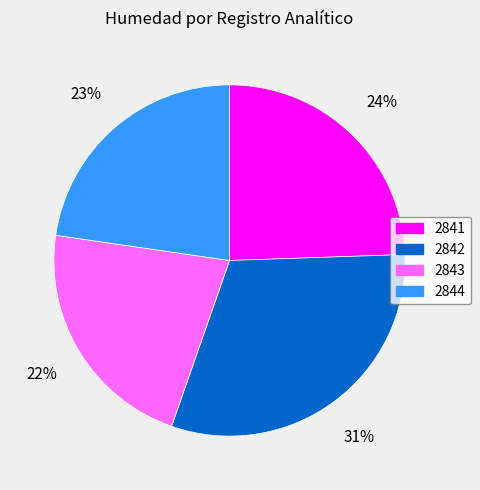

Is the sum of 2842 and 2844 greater than half?

Yes